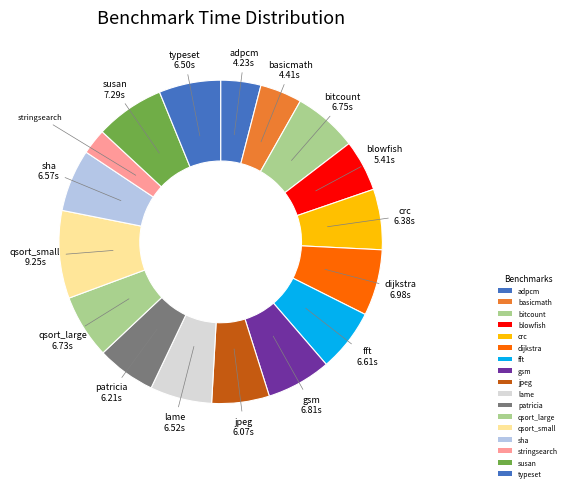

How many slices are in this pie chart?

17